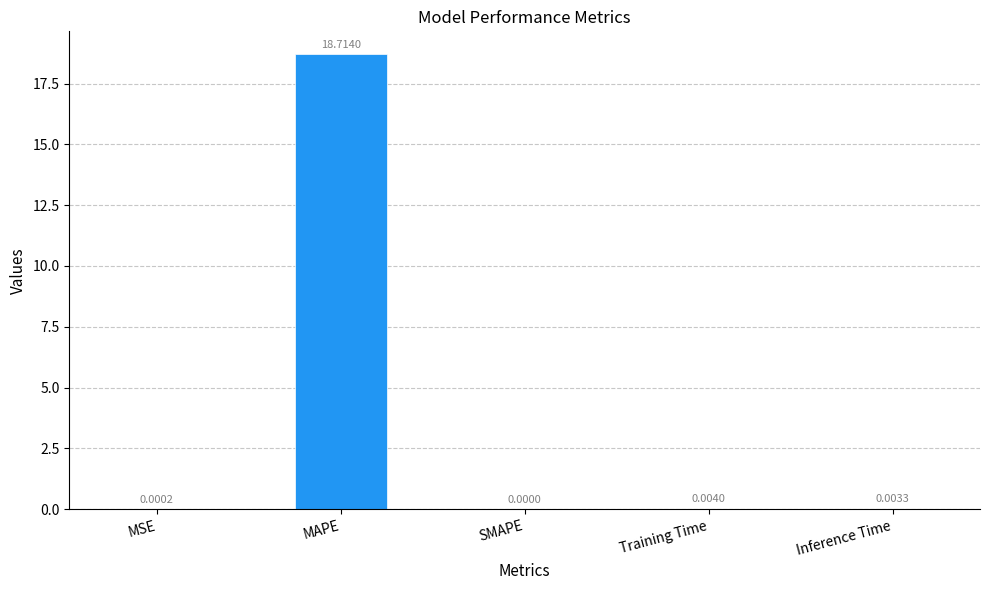

What is the maximum value shown in the chart?

18.7